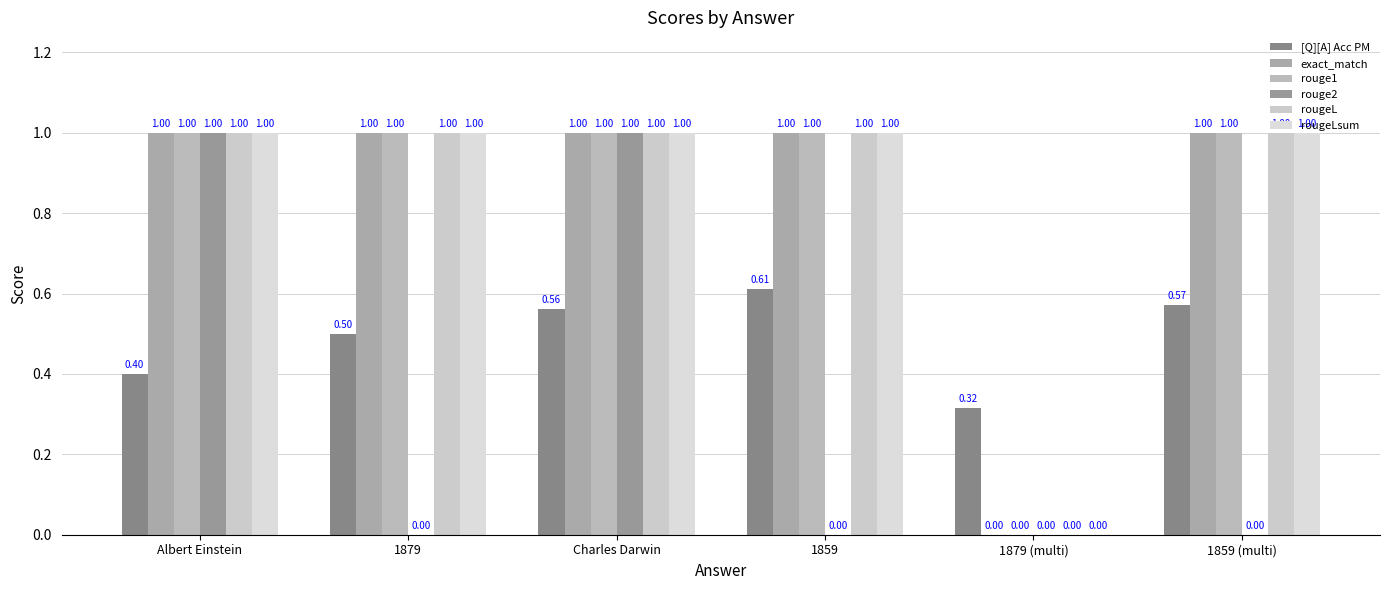

Reading left to right, what are all the values shown in this chart?

[Q][A] Acc PM: 0.4	0.5	0.6	0.6	0.3	0.6
exact_match: 1.0	1.0	1.0	1.0	0.0	1.0
rouge1: 1.0	1.0	1.0	1.0	0.0	1.0
rouge2: 1.0	0.0	1.0	0.0	0.0	0.0
rougeL: 1.0	1.0	1.0	1.0	0.0	1.0
rougeLsum: 1.0	1.0	1.0	1.0	0.0	1.0